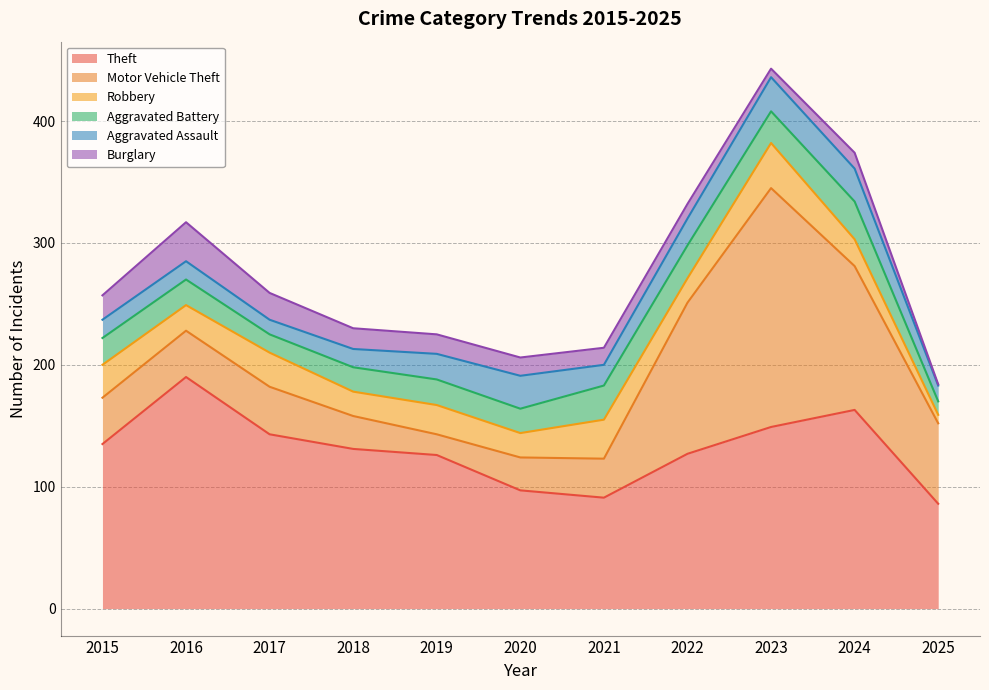

Reading left to right, extract all data points from this chart.

Theft: 2015=135	2016=190	2017=143	2018=131	2019=126	2020=97	2021=91	2022=127	2023=149	2024=163	2025=86
Motor Vehicle Theft: 2015=38	2016=38	2017=39	2018=27	2019=17	2020=27	2021=32	2022=124	2023=196	2024=118	2025=66
Robbery: 2015=27	2016=21	2017=28	2018=20	2019=24	2020=20	2021=32	2022=20	2023=37	2024=22	2025=7
Aggravated Battery: 2015=22	2016=21	2017=15	2018=20	2019=21	2020=20	2021=28	2022=27	2023=26	2024=31	2025=11
Aggravated Assault: 2015=15	2016=15	2017=12	2018=15	2019=21	2020=27	2021=17	2022=22	2023=28	2024=27	2025=13
Burglary: 2015=20	2016=32	2017=22	2018=17	2019=16	2020=15	2021=14	2022=12	2023=7	2024=13	2025=1